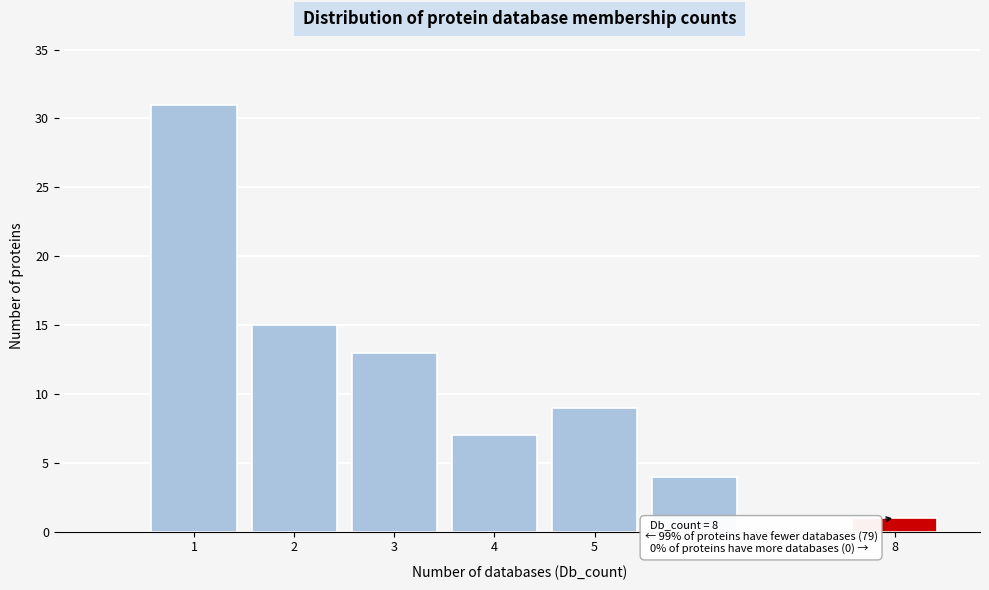

Reading left to right, what are all the values shown in this chart?

1=31	2=15	3=13	4=7	5=9	6=4	8=1